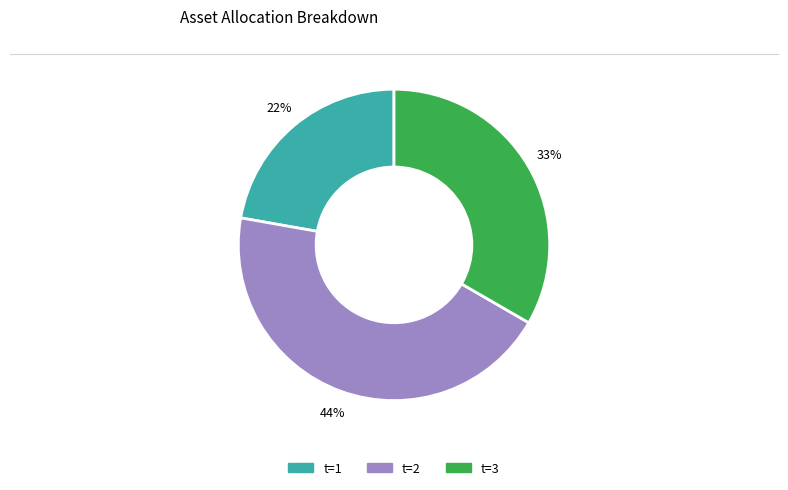

Rank the categories by value from lowest to highest.

t=1, t=3, t=2